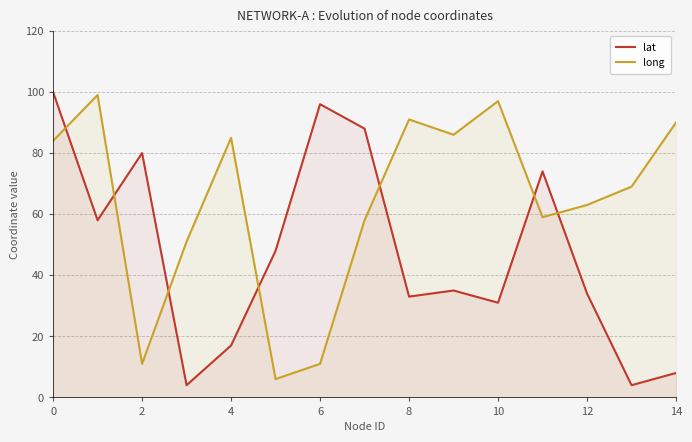

How many values in the lat series are below 35?

7